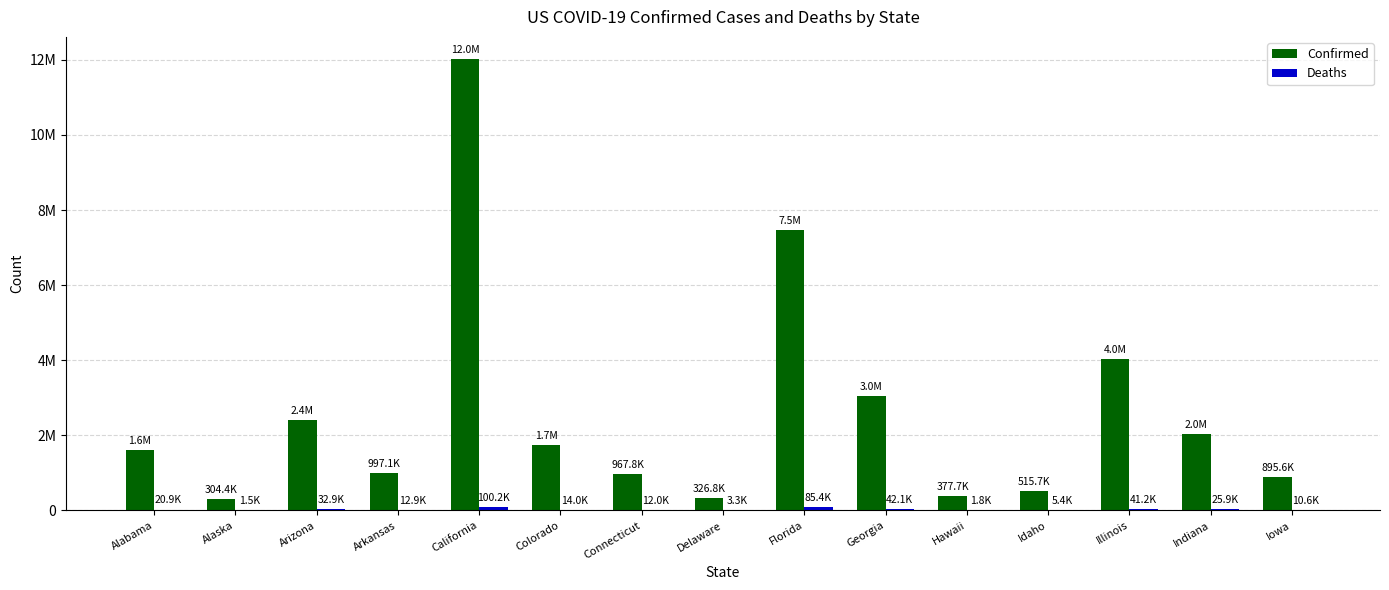

Does the chart contain stacked bars?

No